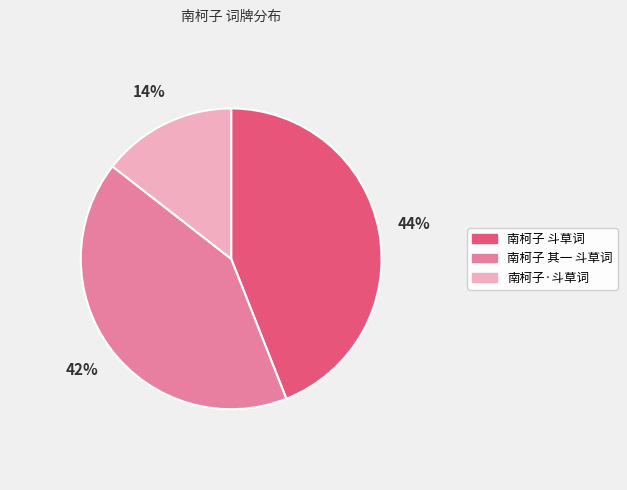

Between 南柯子·斗草词 and 南柯子 斗草词, which is larger?

南柯子 斗草词